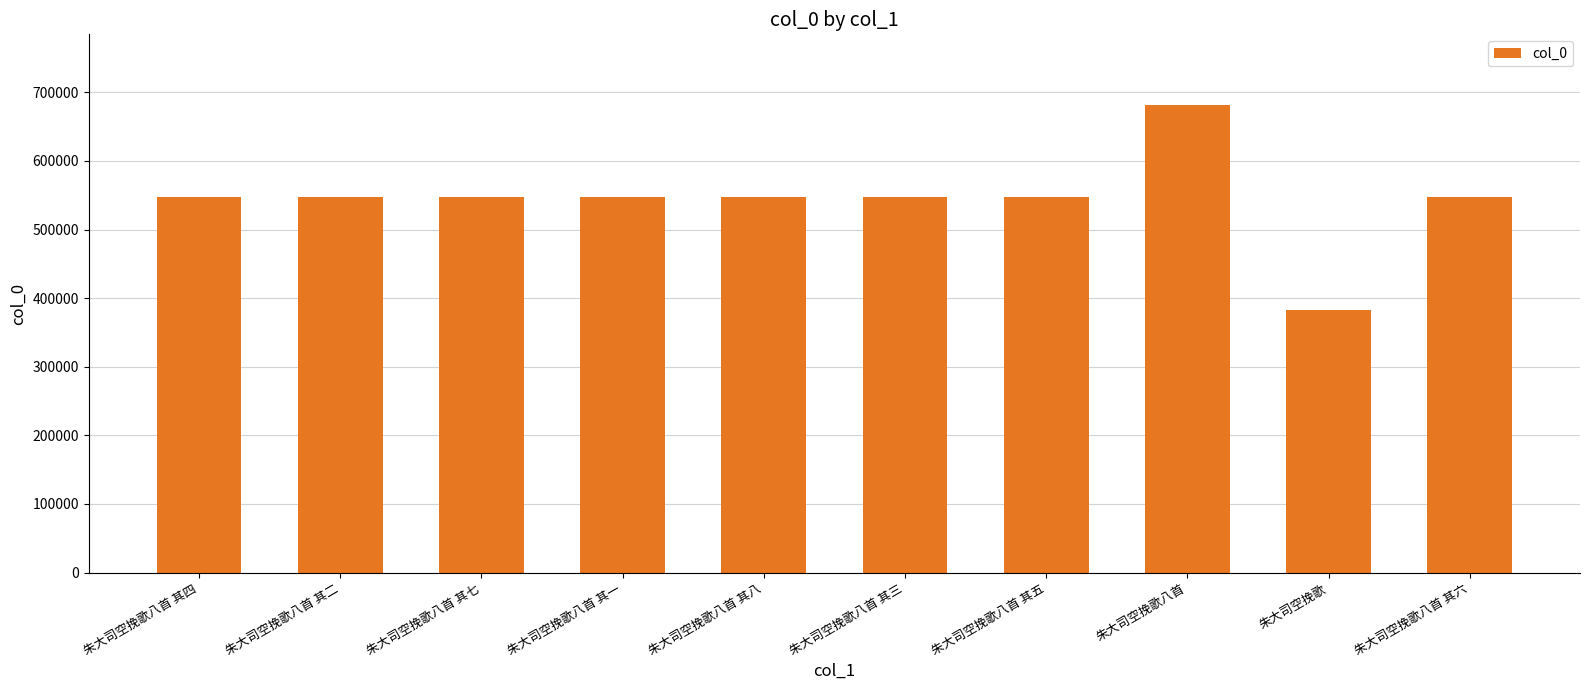

What is the ratio of the value at 朱大司空挽歌八首 其三 to the value at 朱大司空挽歌八首 其四?

1.0